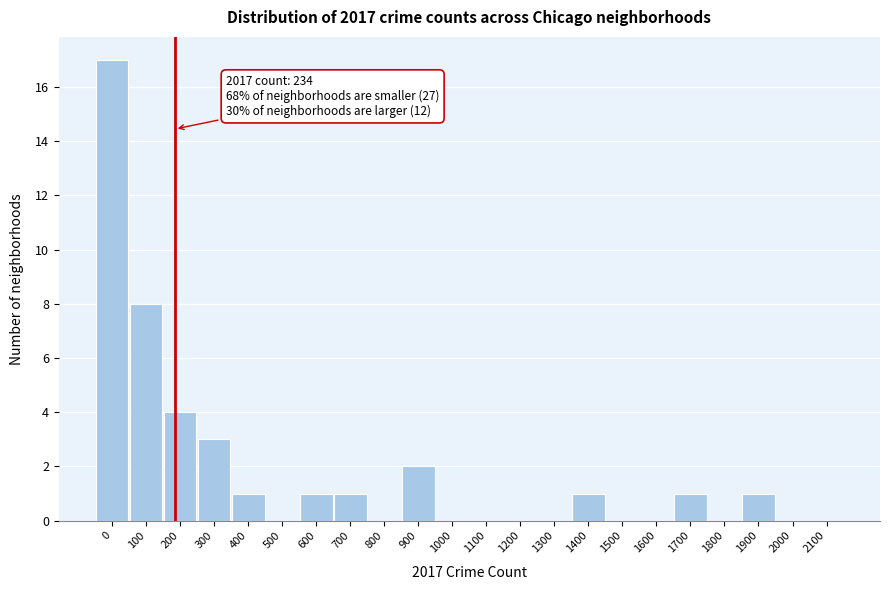

Reading left to right, list all the values displayed in this chart.

0=17	100=8	200=4	300=3	400=1	500=0	600=1	700=1	800=0	900=2	1000=0	1100=0	1200=0	1300=0	1400=1	1500=0	1600=0	1700=1	1800=0	1900=1	2000=0	2100=0